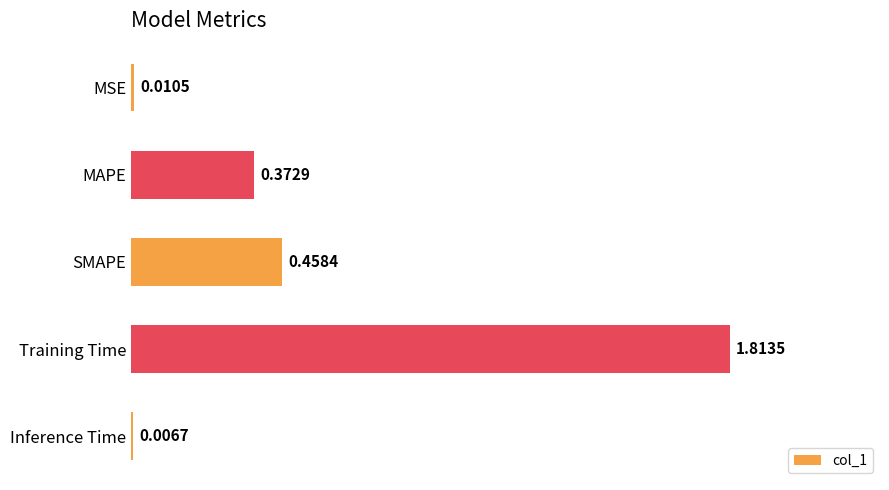

What is the sum of all values?

2.7